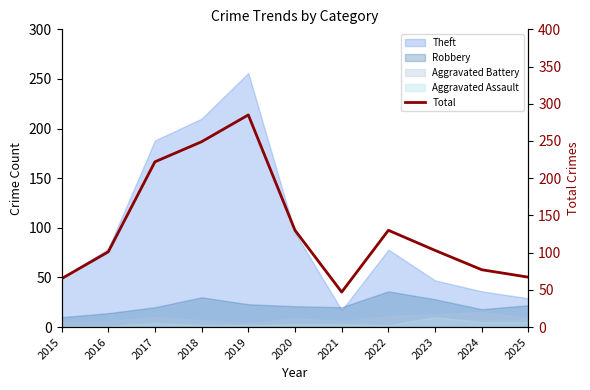

Rank the categories by value from lowest to highest.

2021, 2015, 2025, 2024, 2016, 2023, 2020, 2022, 2017, 2018, 2019